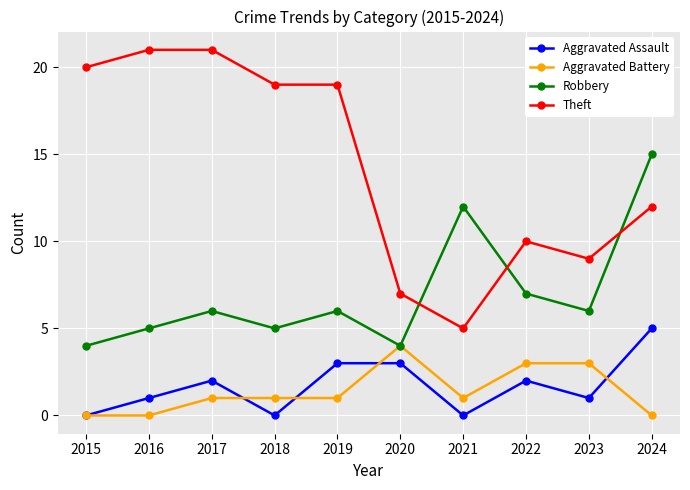

What is the maximum value shown in the chart?

21